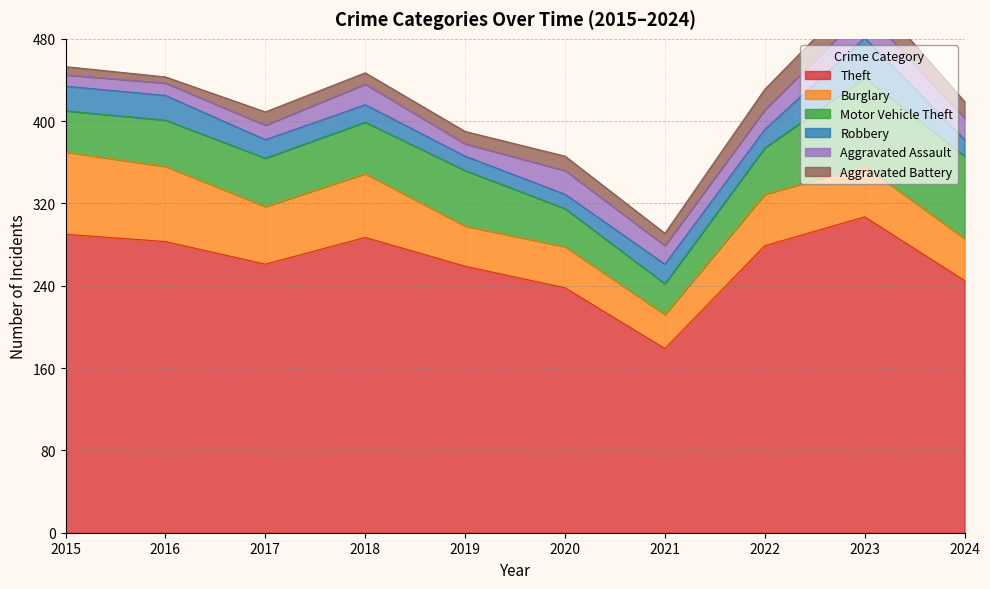

Which series has the largest total across all categories?

Theft